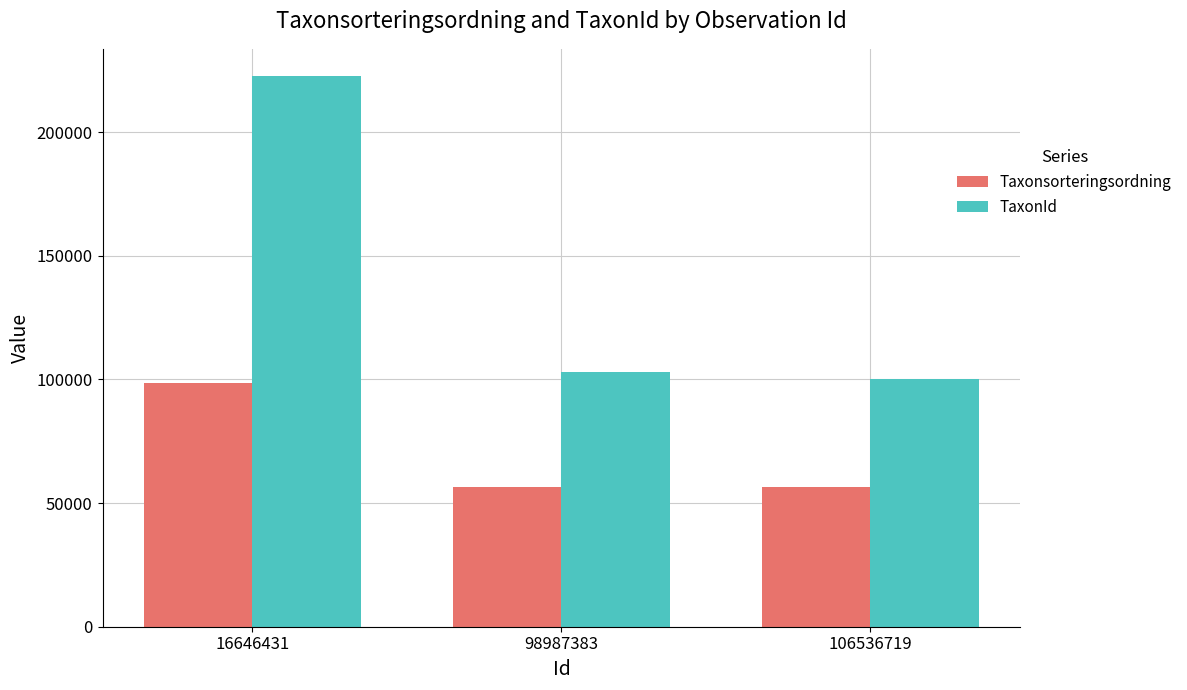

Which label corresponds to the largest value in the chart?

16646431